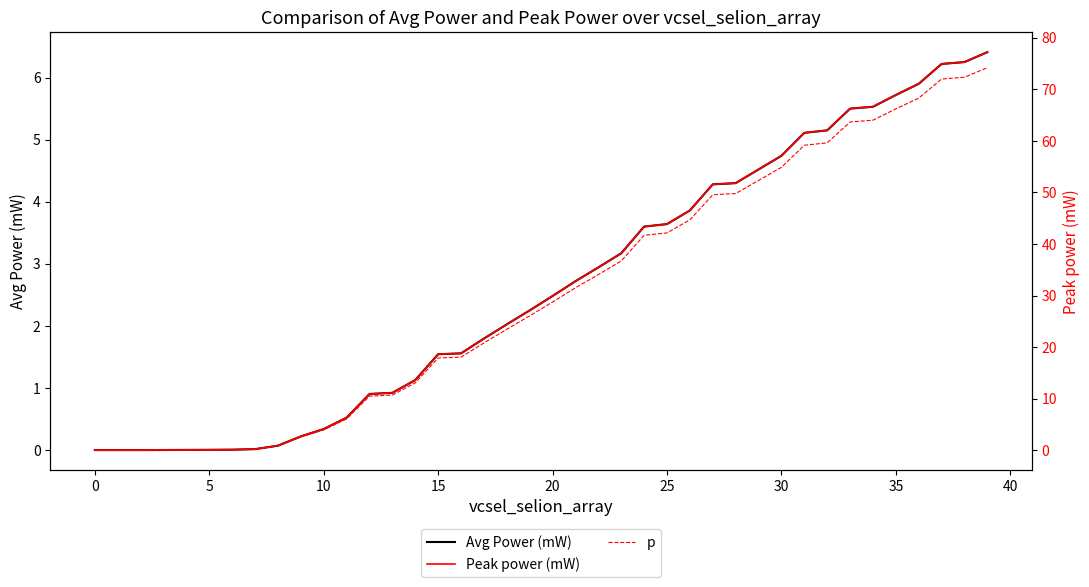

What is the difference between the Peak power (mW) values at 37 and 14?

61.3